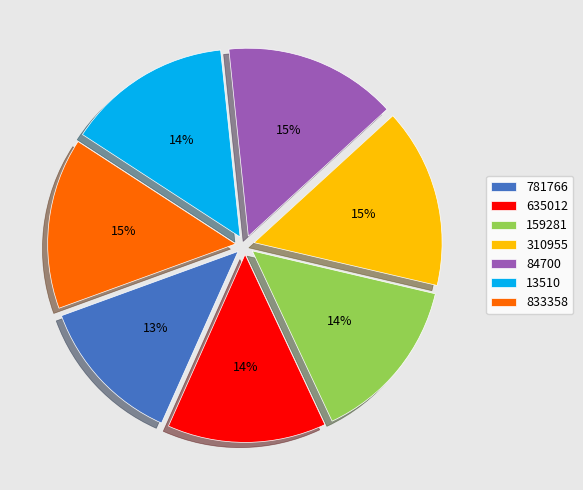

To the nearest percent, what is the combined percentage of 310955 and 833358?

30%